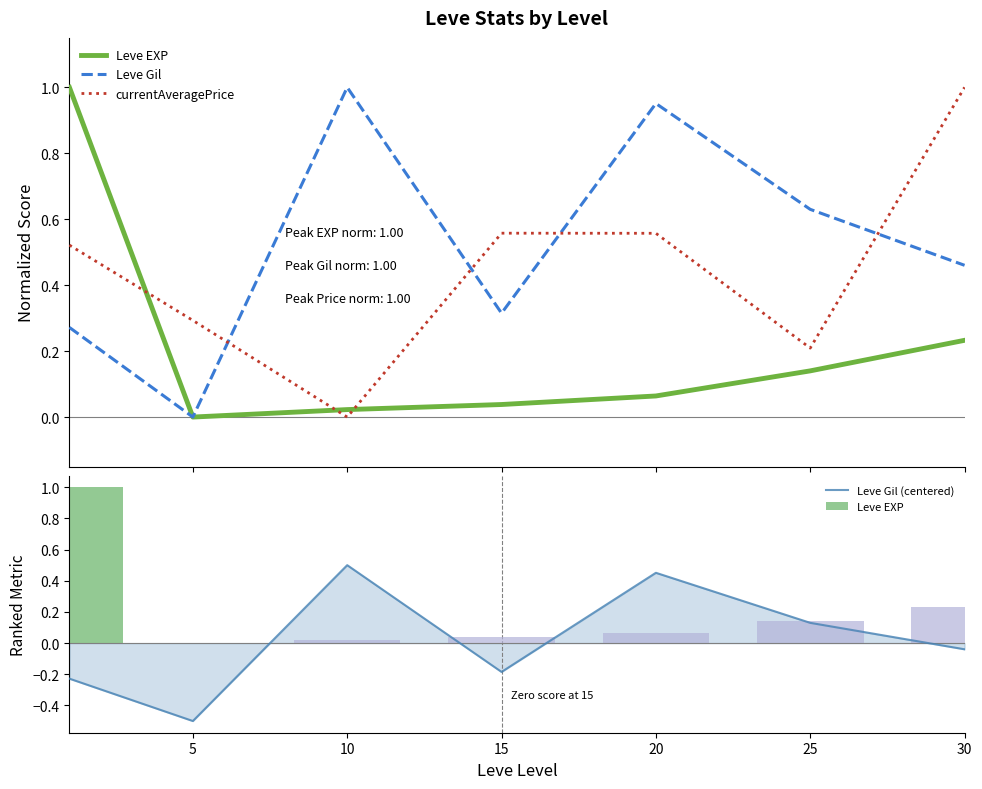

The value of Leve Gil at 25 is 0.6. True or false?

True